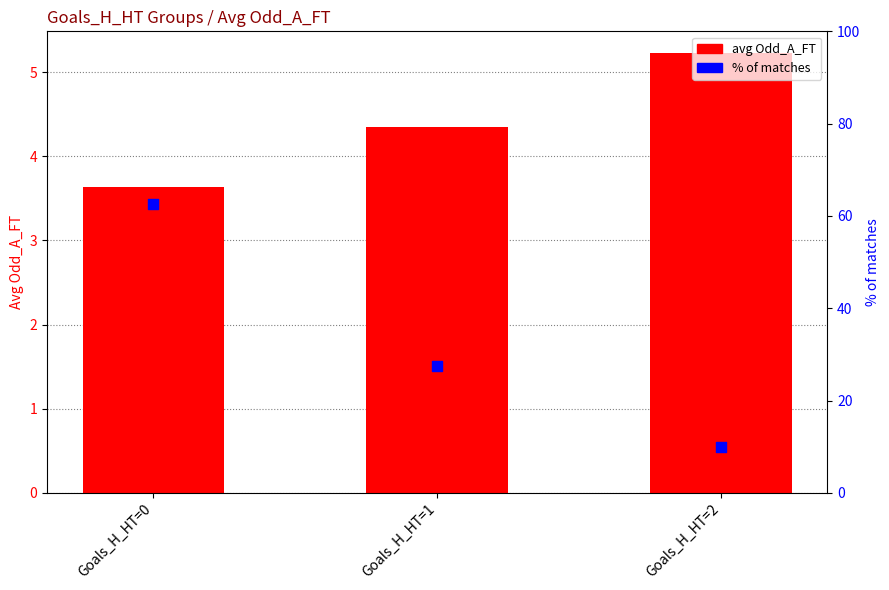

What are all the series names shown in the legend?

avg Odd_A_FT, % of matches